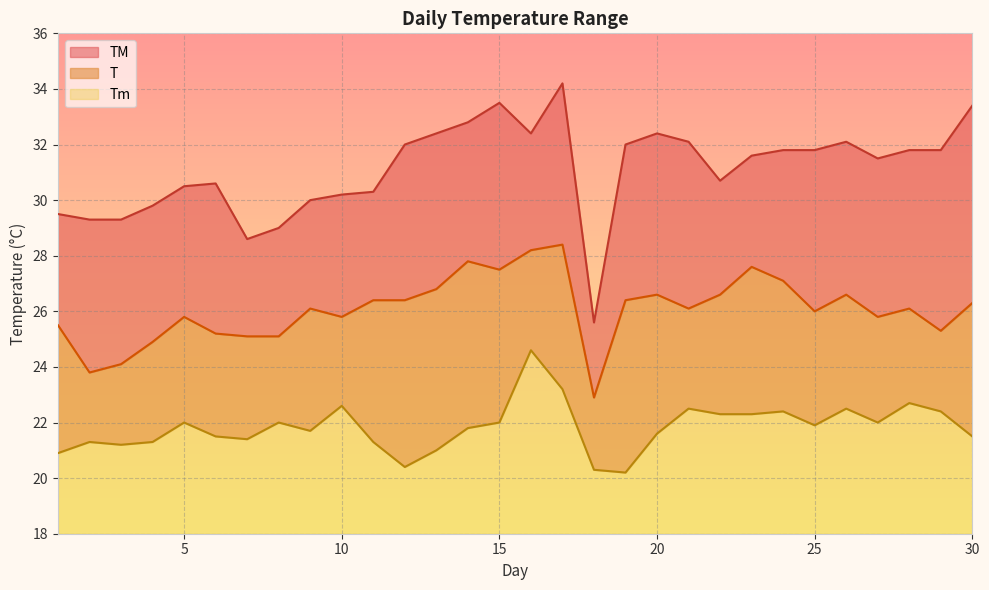

The value of Tm at 2 is 12.3. True or false?

False